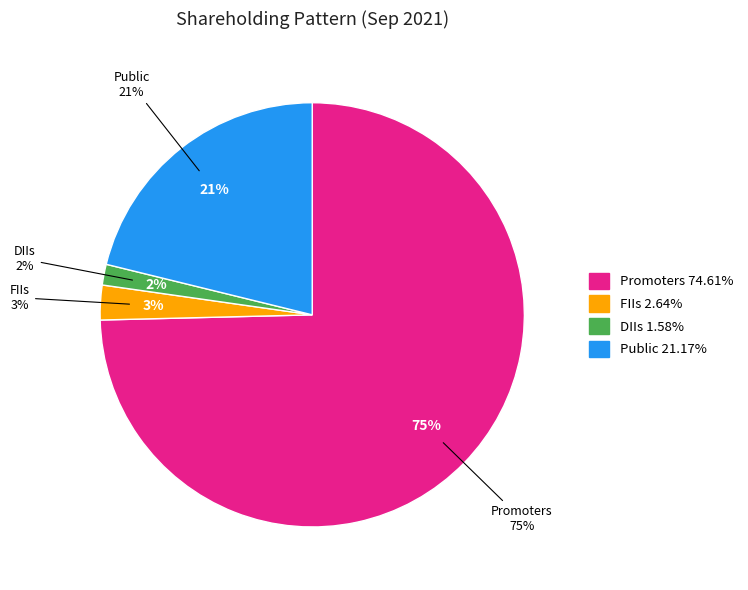

Count the number of slices in the pie.

4